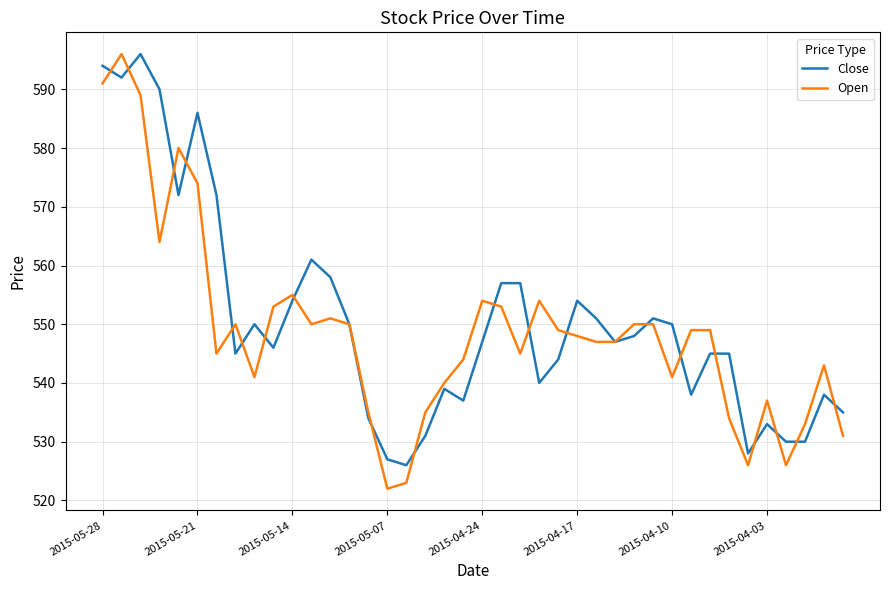

What is the average value of the Open series?

549